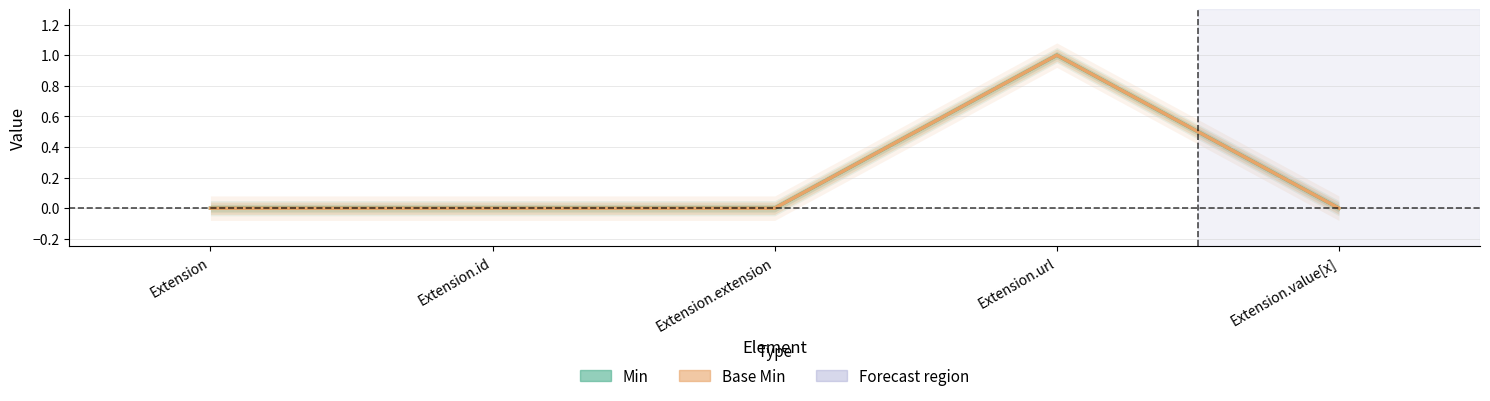

List the labels in order of Min value, smallest first.

Extension, Extension.id, Extension.extension, Extension.value[x], Extension.url